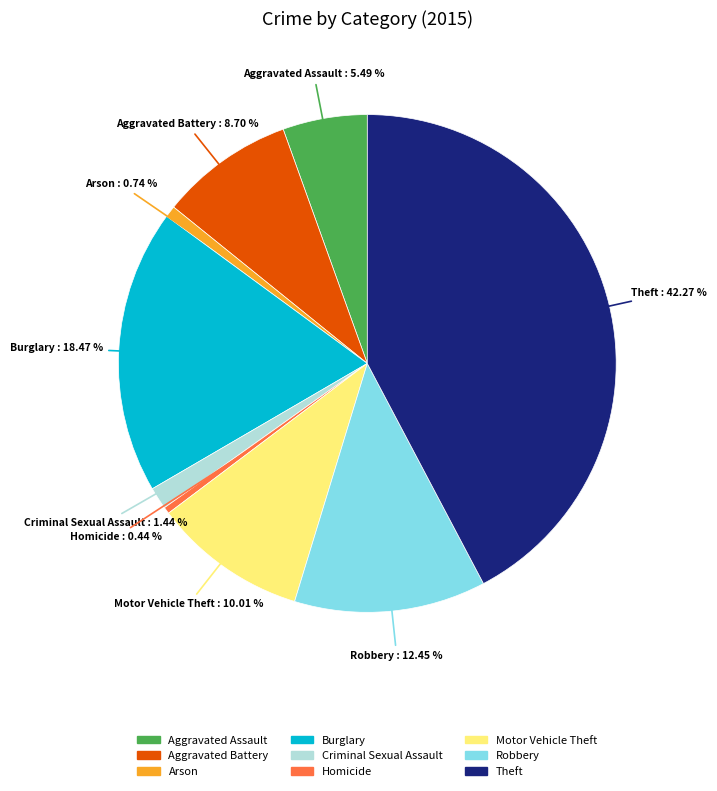

To the nearest percent, what portion does Aggravated Battery represent?

9%